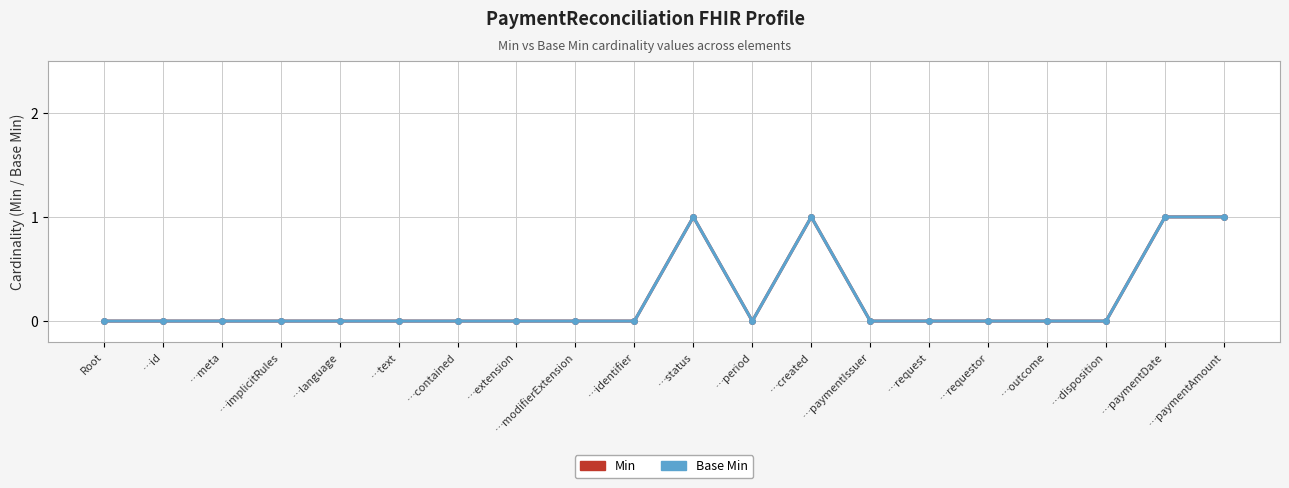

Which category has the highest value in the Base Min series?

…status